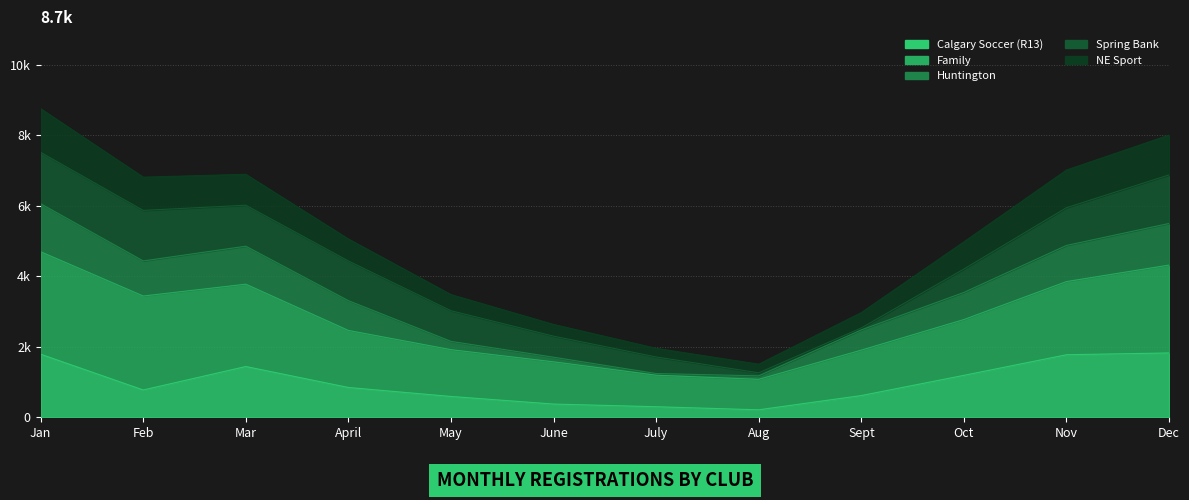

The Calgary Soccer (R13) series shows 1788 at Jan. True or false?

True